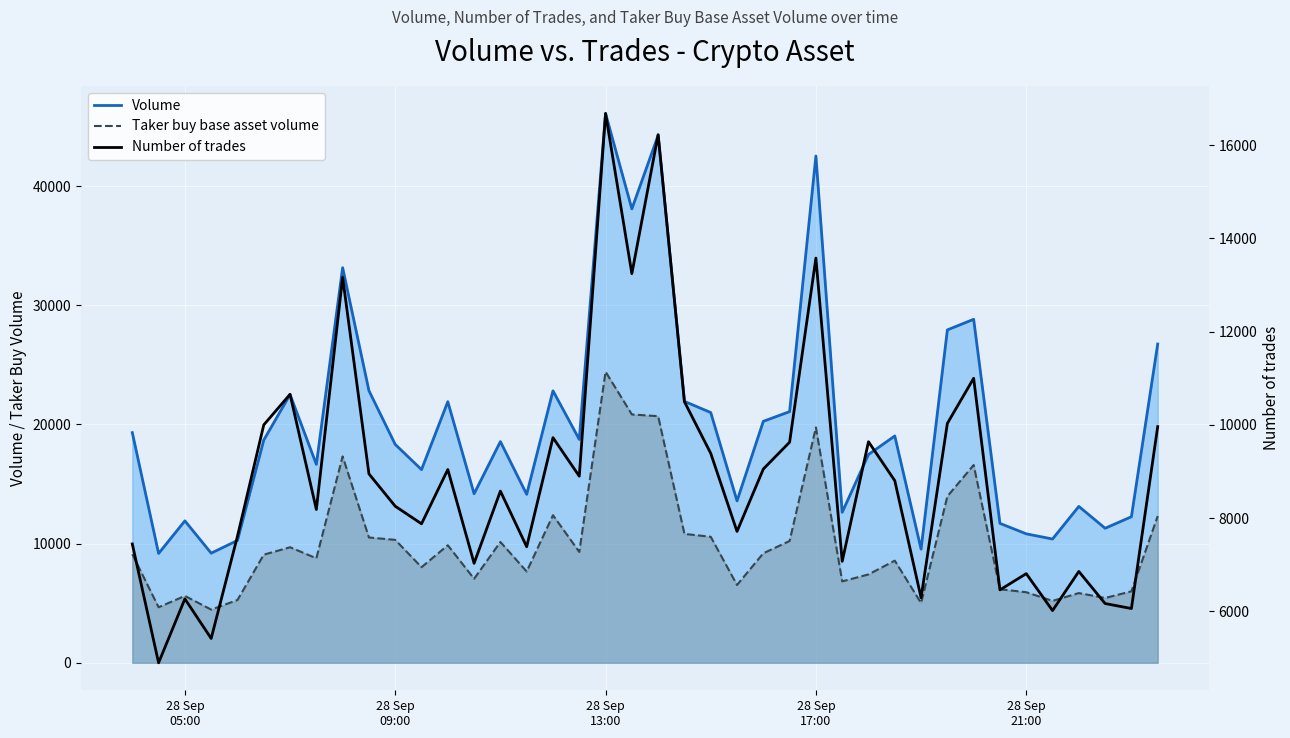

The Taker buy base asset volume series shows 7388.6 at 28 Sep 05:00. True or false?

False